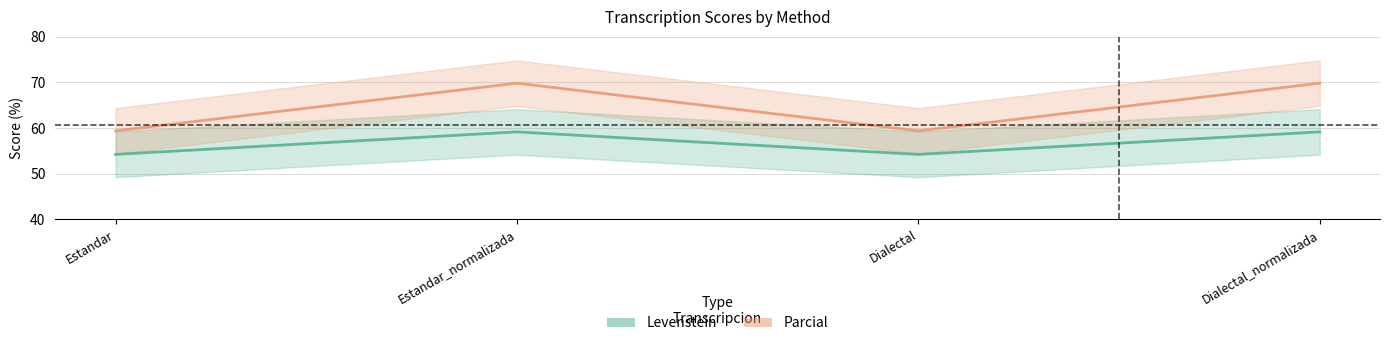

Where is Parcial nearest to the value 64?

Estandar